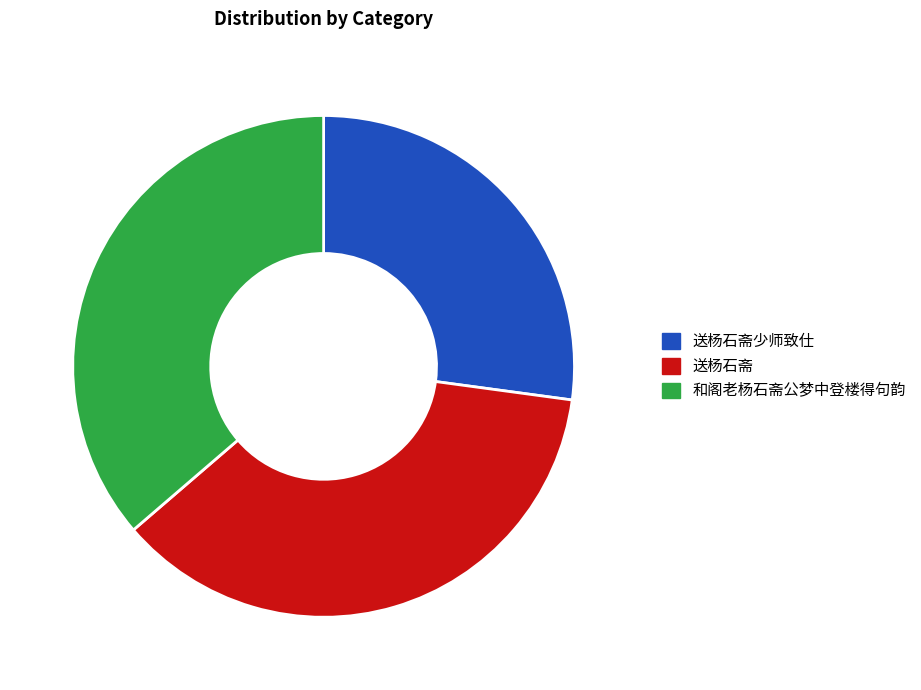

Do 和阁老杨石斋公梦中登楼得句韵 and 送杨石斋 together represent more than half of the pie?

Yes